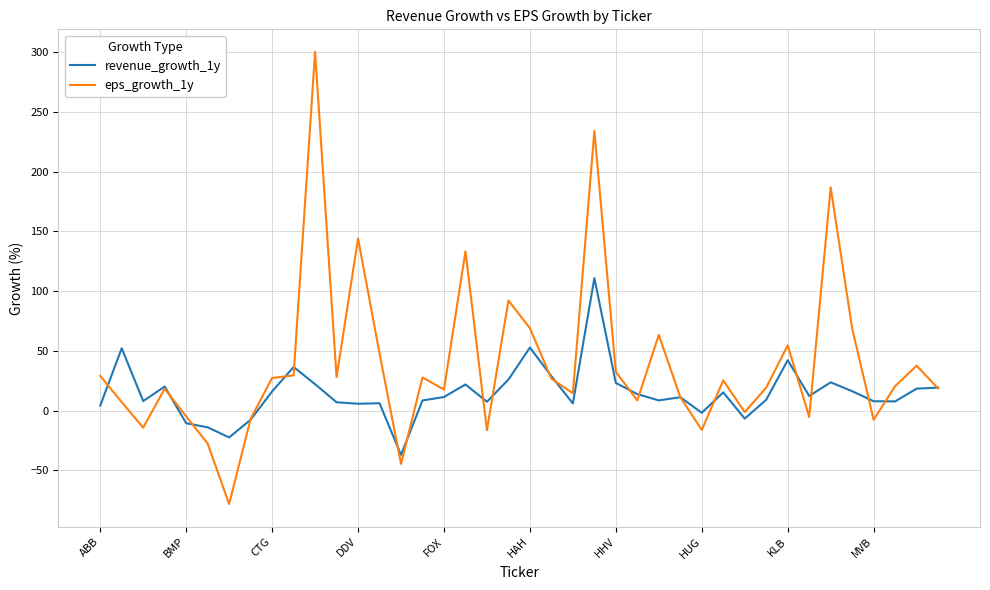

What is the maximum value shown in the chart?

300.0